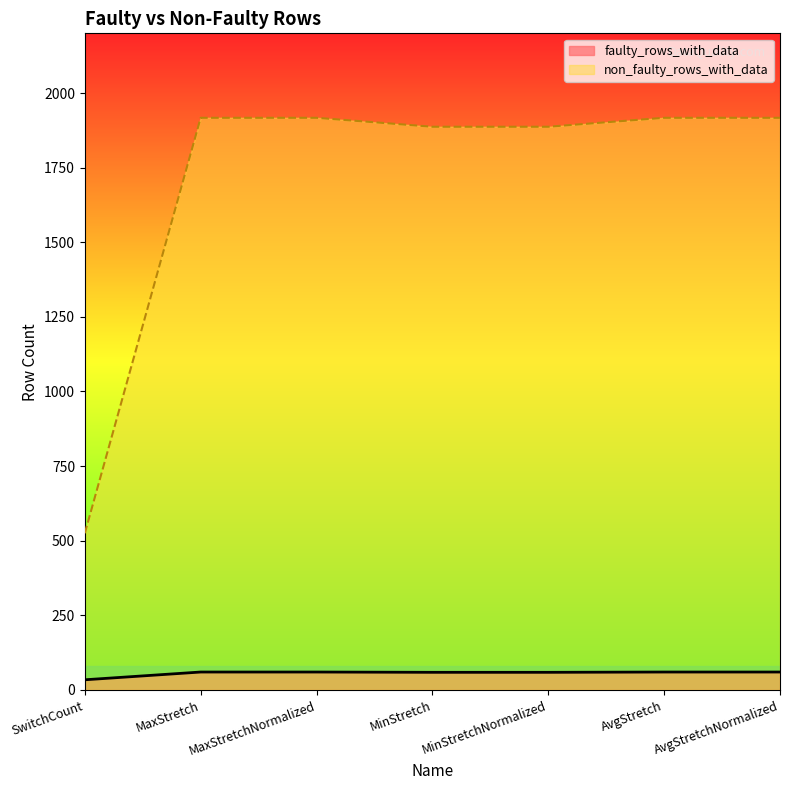

At MinStretchNormalized, list the series in order from smallest to largest.

faulty_rows_with_data, non_faulty_rows_with_data